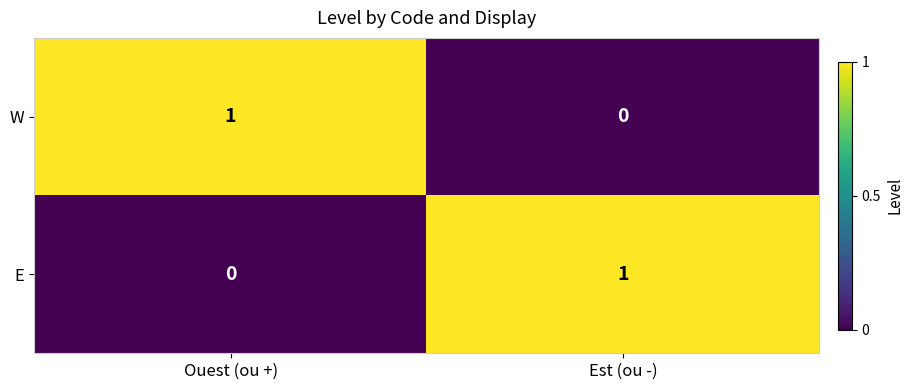

At which label does W reach its peak?

Ouest (ou +)